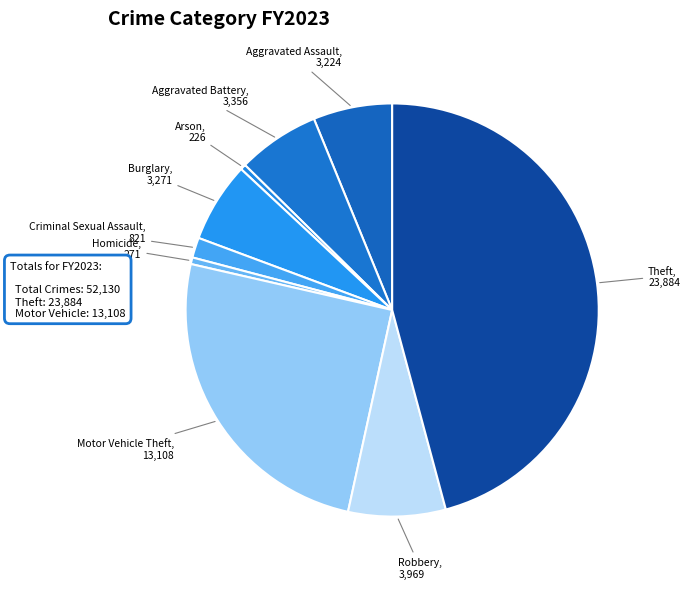

The Theft slice represents 31% of the pie. True or false?

False